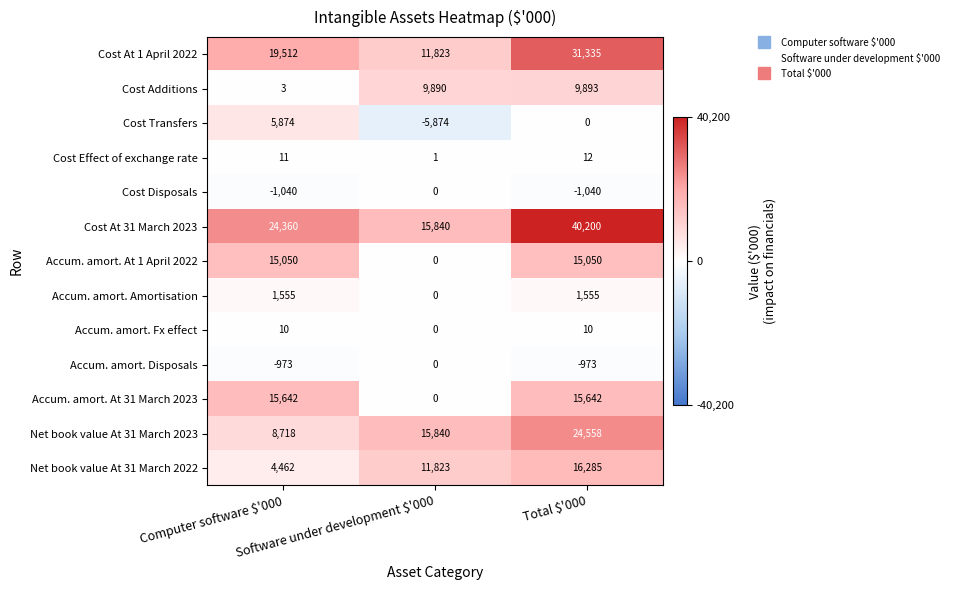

What is the minimum value shown in the chart?

-5874